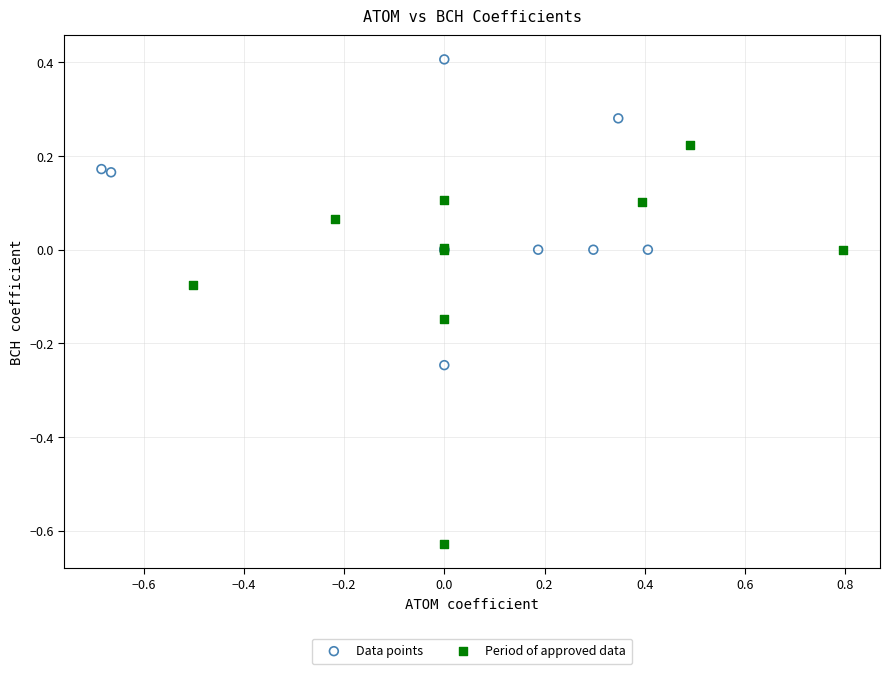

Which series has the widest spread of Y values?

Period of approved data